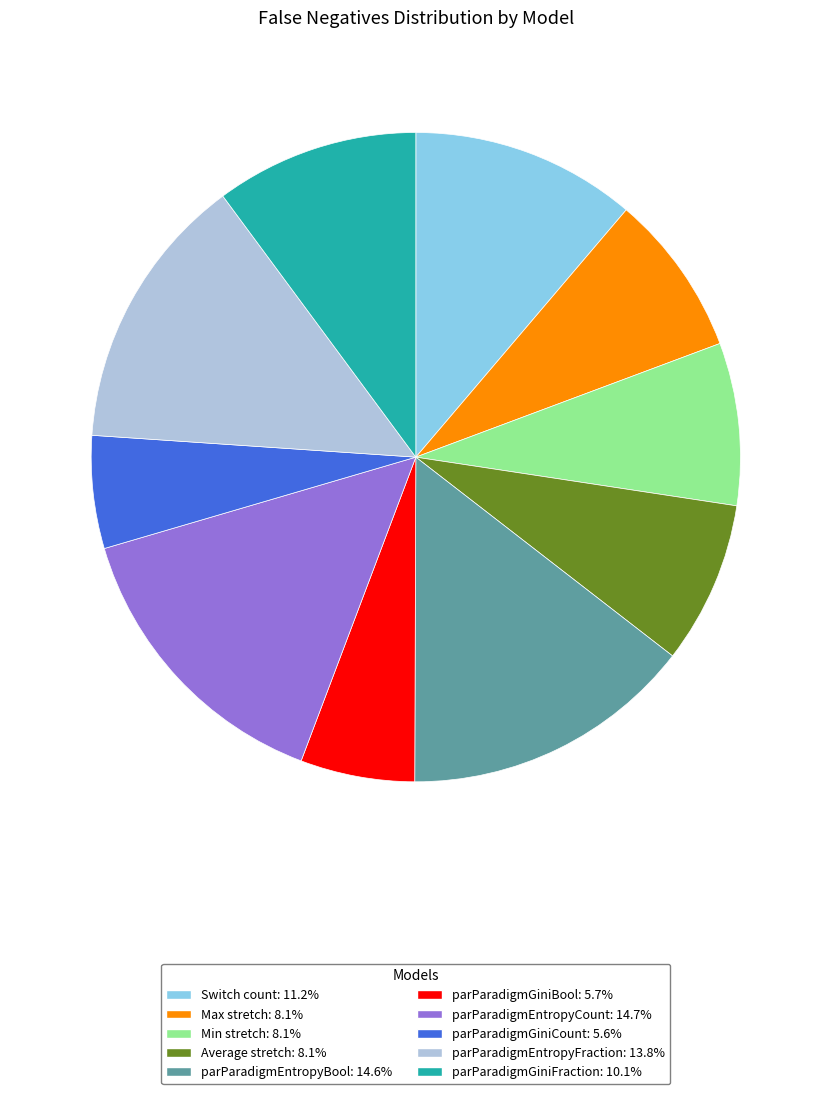

Is Max stretch the majority of the pie?

No